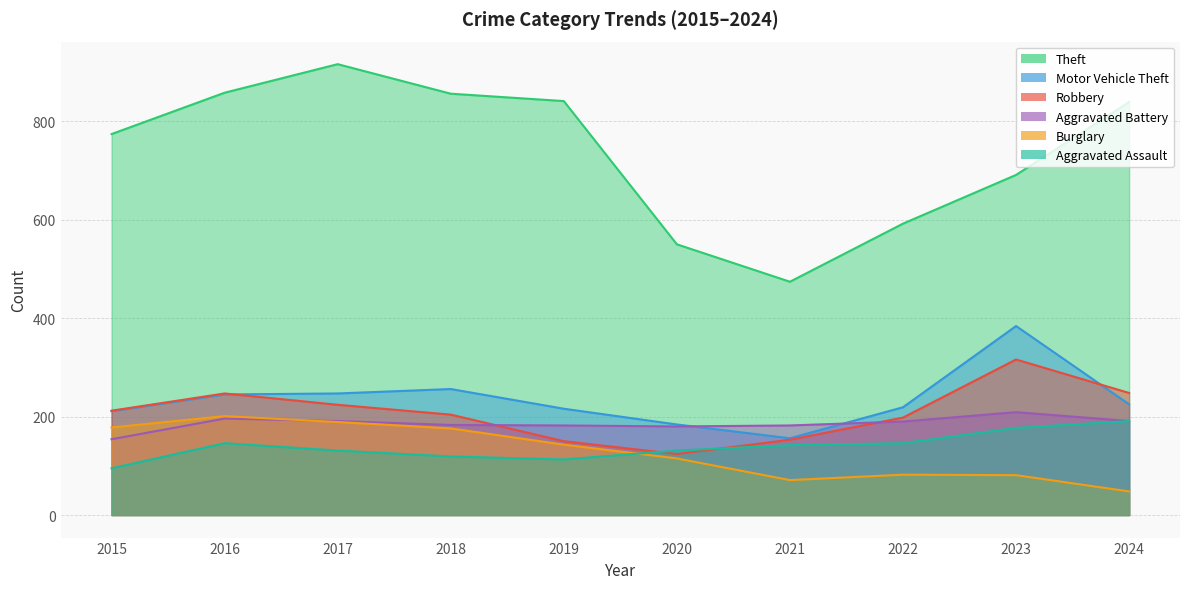

What is the difference between the maximum and minimum values in the Aggravated Assault series?

96